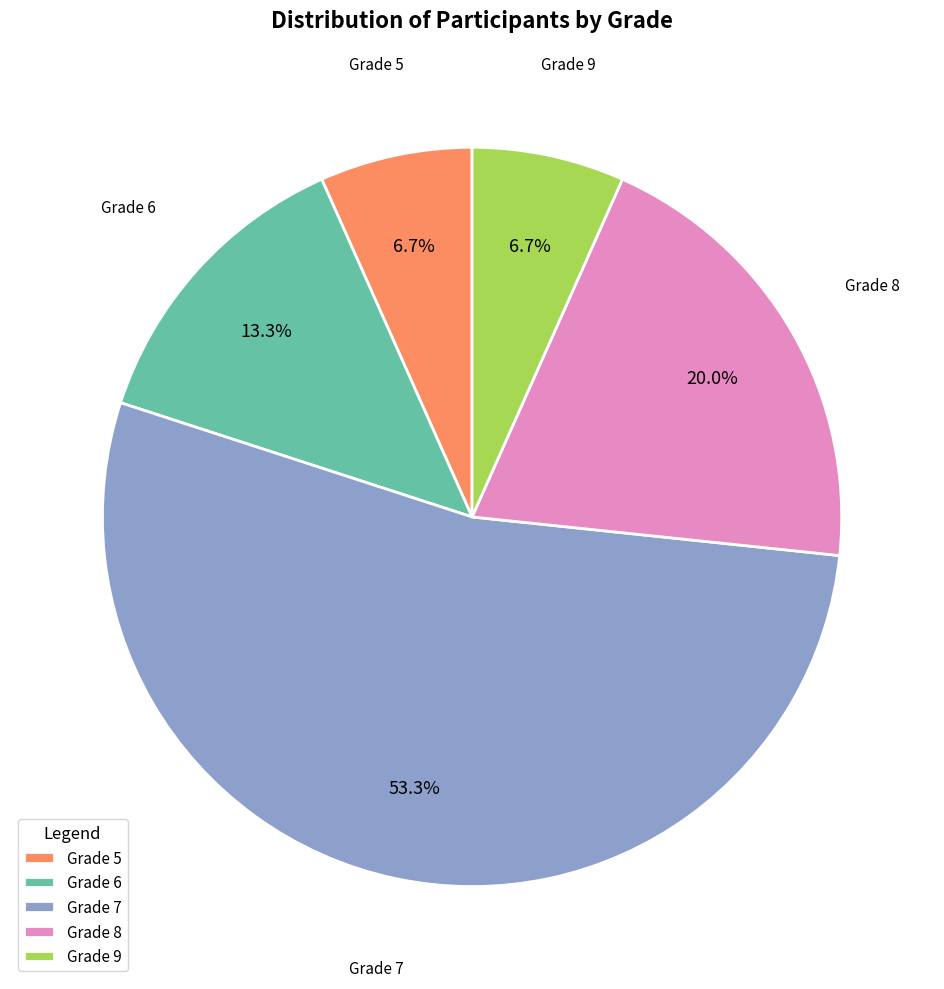

How many segments does this pie chart have?

5